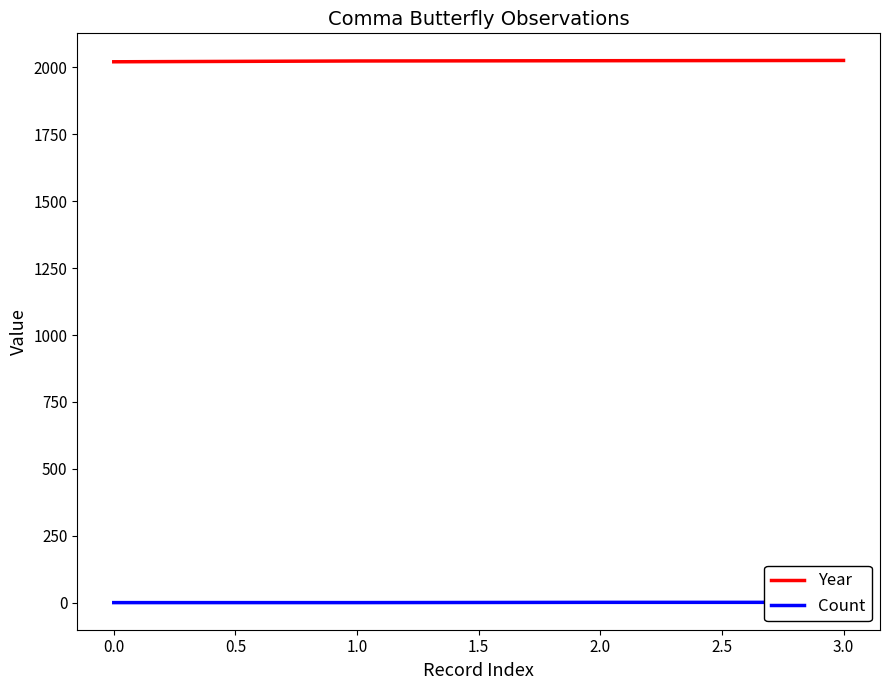

The value of Year at 1.0 is 2724. True or false?

False